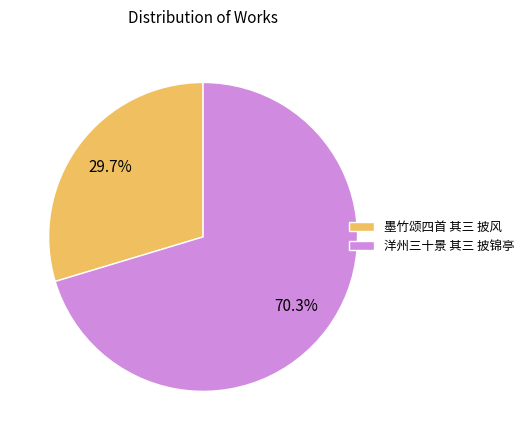

To the nearest percent, what is the difference between the largest and smallest slice percentages?

41%